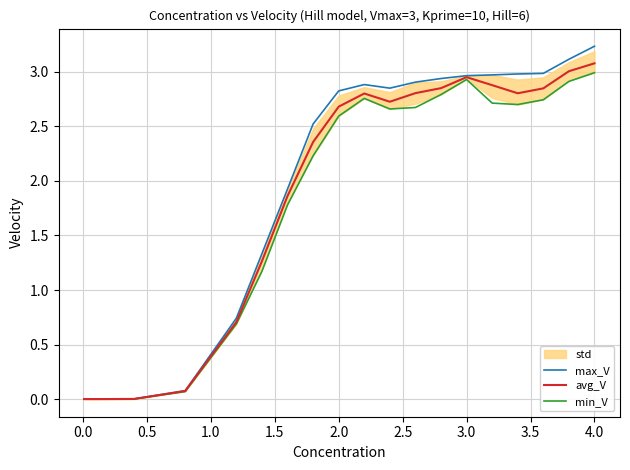

Is this an area chart (filled region under the line)?

No